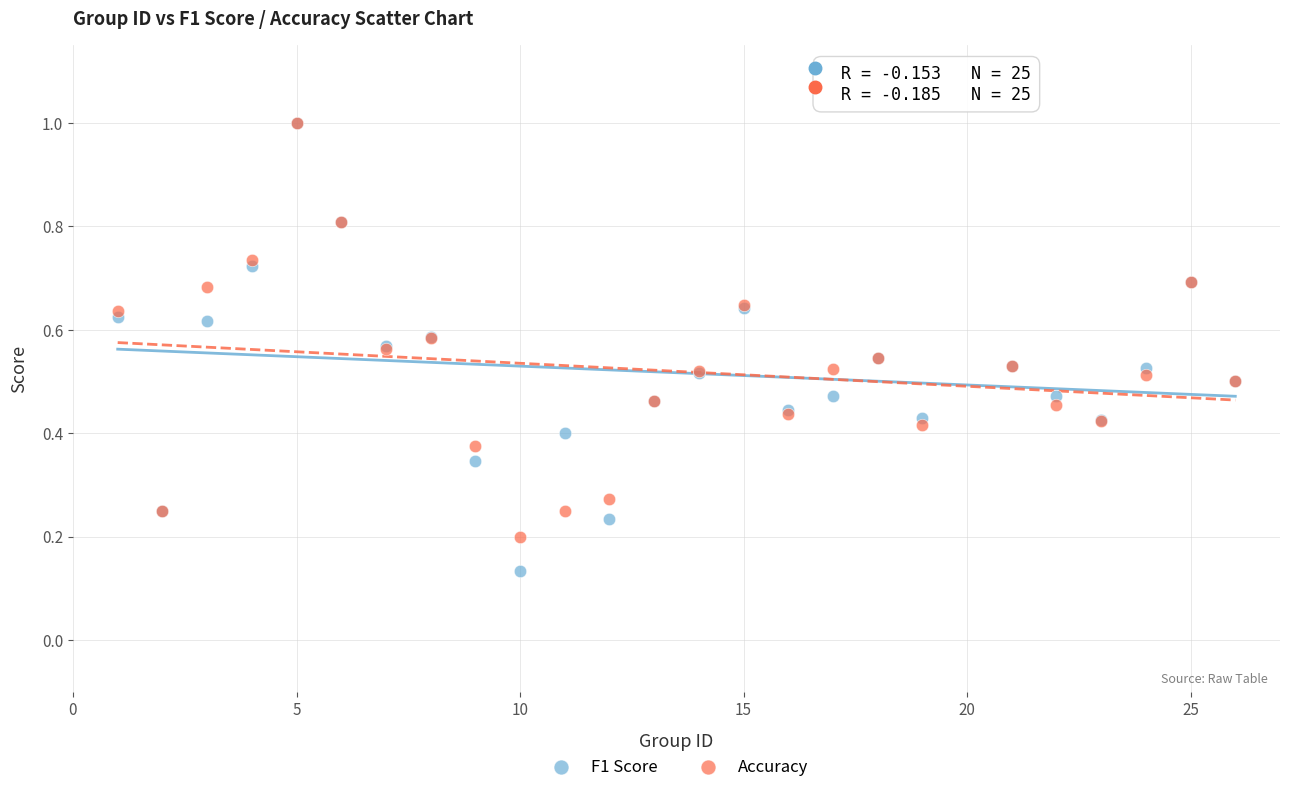

What are all the series names shown in the legend?

F1 Score, Accuracy